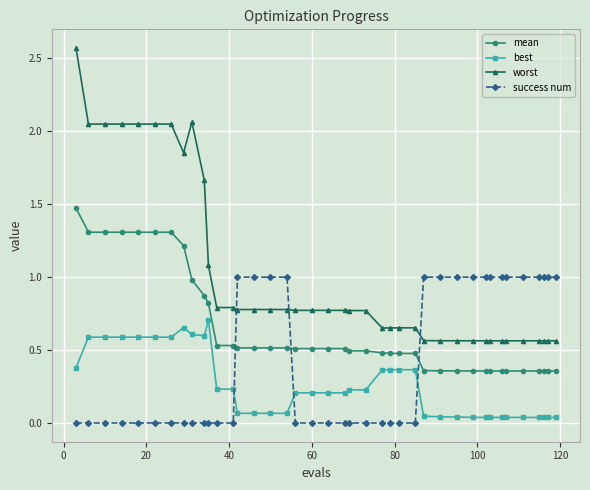

True or false: best and worst cross at least once.

False